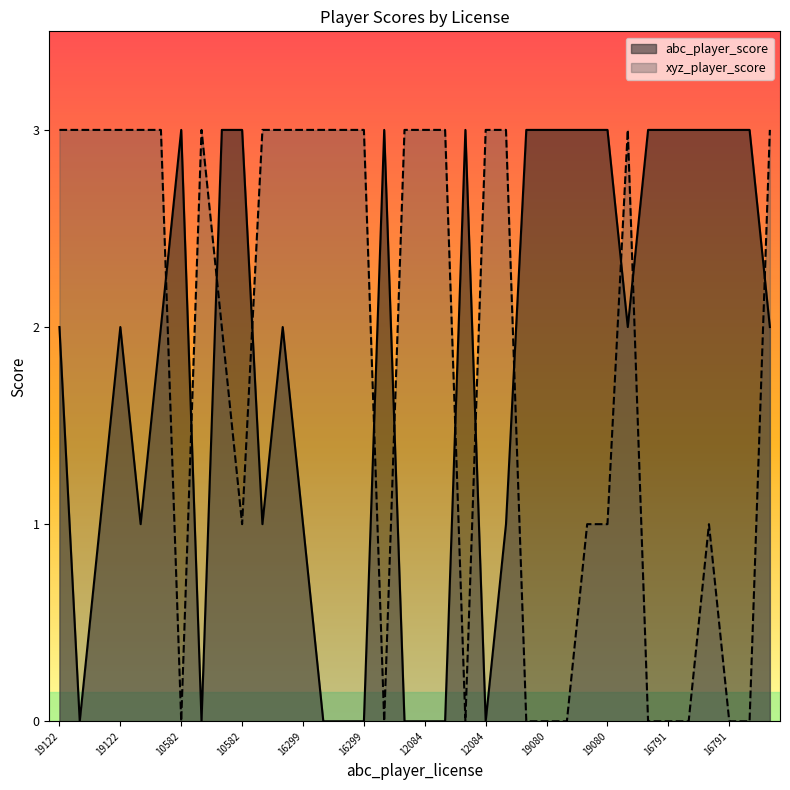

List the series in order of their overall mean, lowest first.

abc_player_score, xyz_player_score